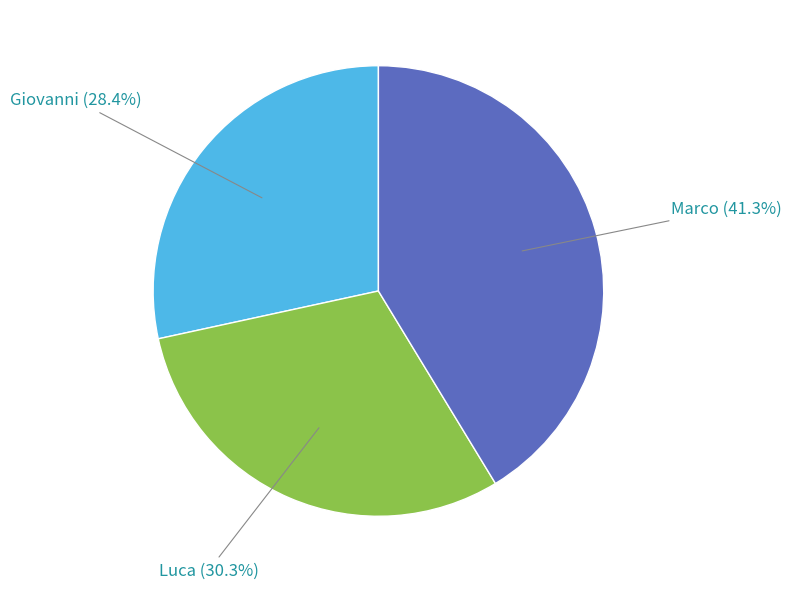

Is there any slice that represents more than half of the pie?

No